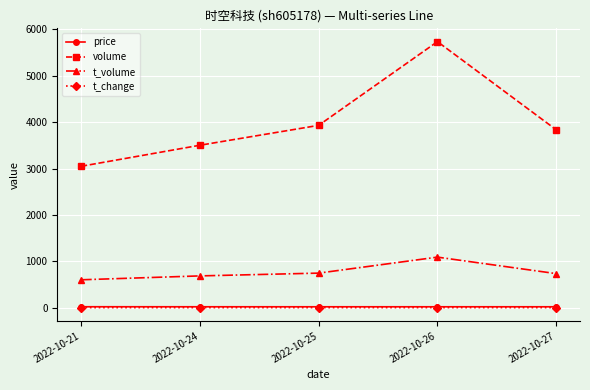

What is the difference between the maximum and minimum values in the volume series?

2689.0